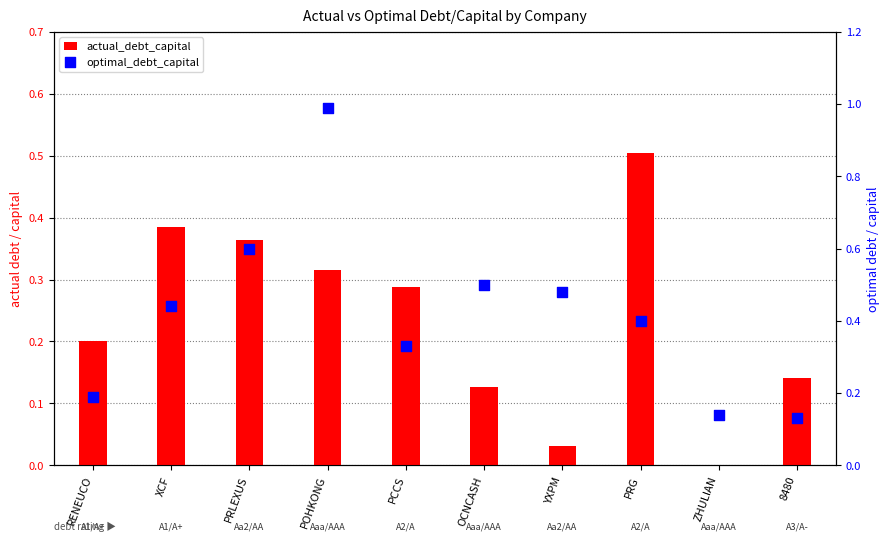

At how many categories does at least one series exceed 0?

10